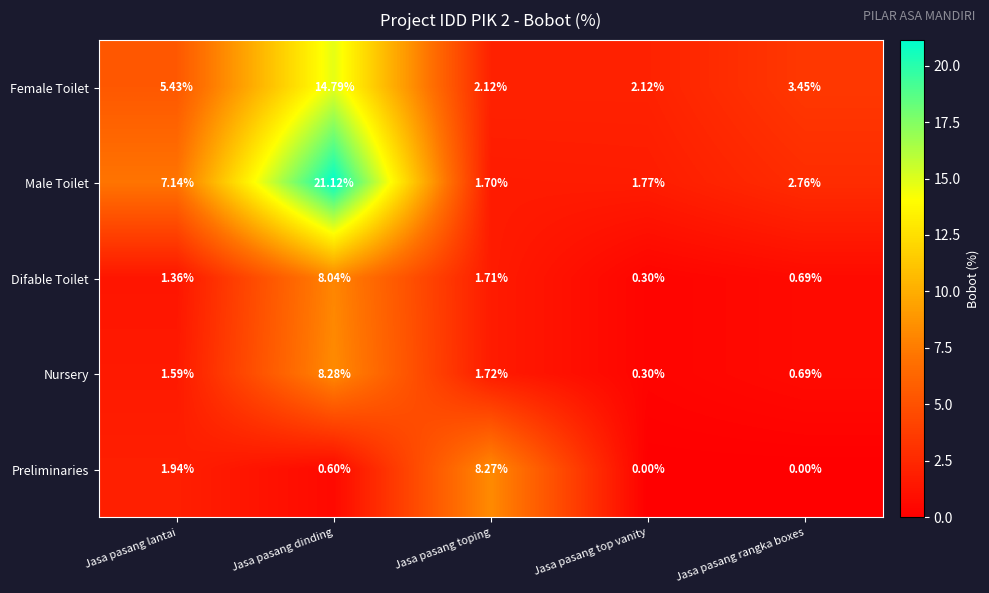

Rank the series by their maximum value, from lowest to highest.

Difable Toilet, Preliminaries, Nursery, Female Toilet, Male Toilet